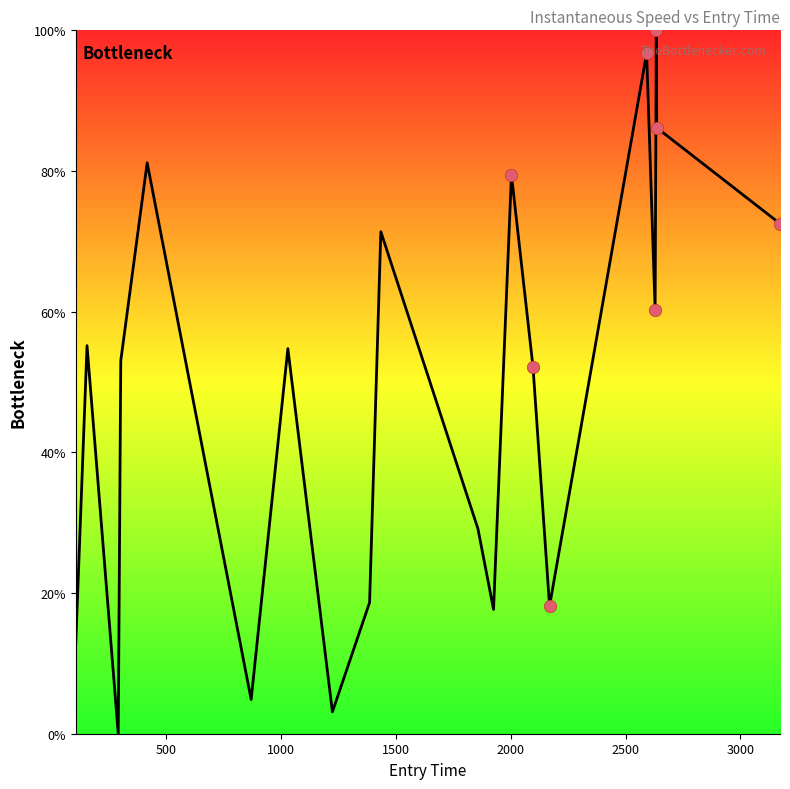

What is the greatest value displayed?

100.0